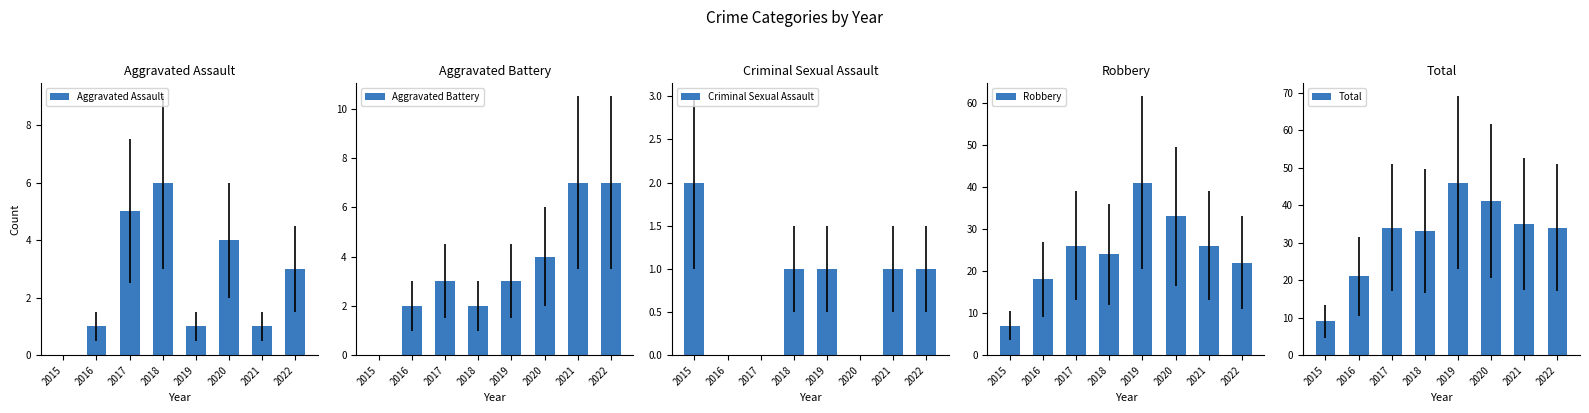

List the labels in order of Total value, largest first.

2019, 2020, 2021, 2017, 2022, 2018, 2016, 2015